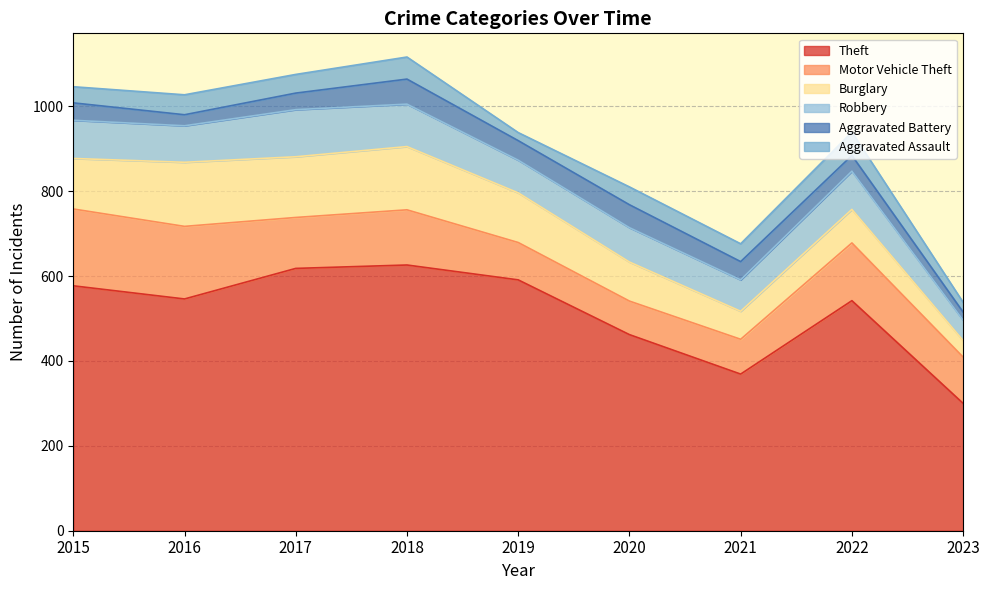

What are all the series names shown in the legend?

Theft, Motor Vehicle Theft, Burglary, Robbery, Aggravated Battery, Aggravated Assault